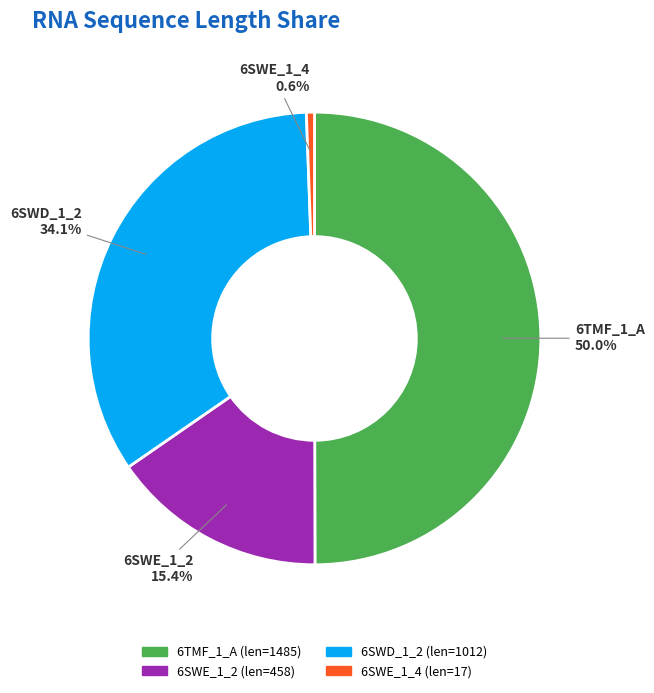

What percentage is the 6SWD_1_2 slice, to the nearest percent?

34%